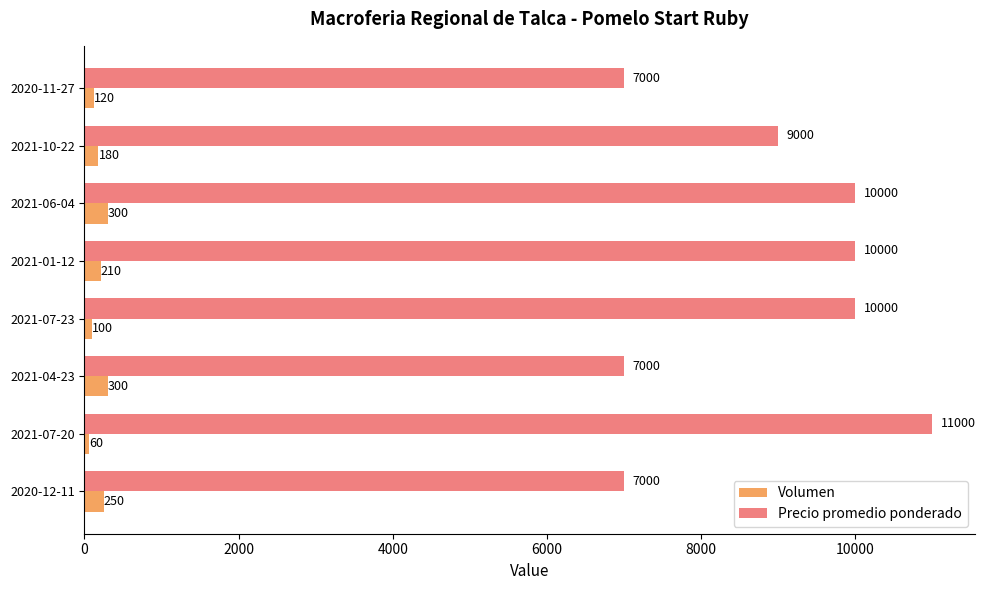

Which series has the widest spread of values?

Precio promedio ponderado